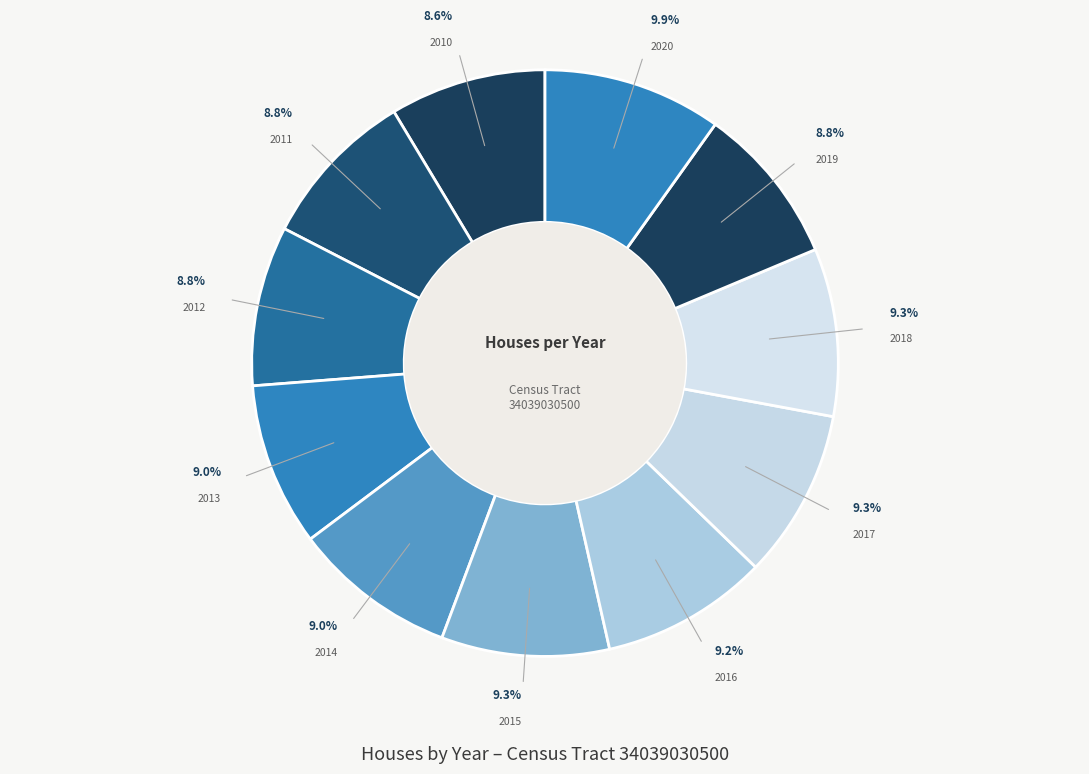

Does 2014 account for over 50% of the chart?

No